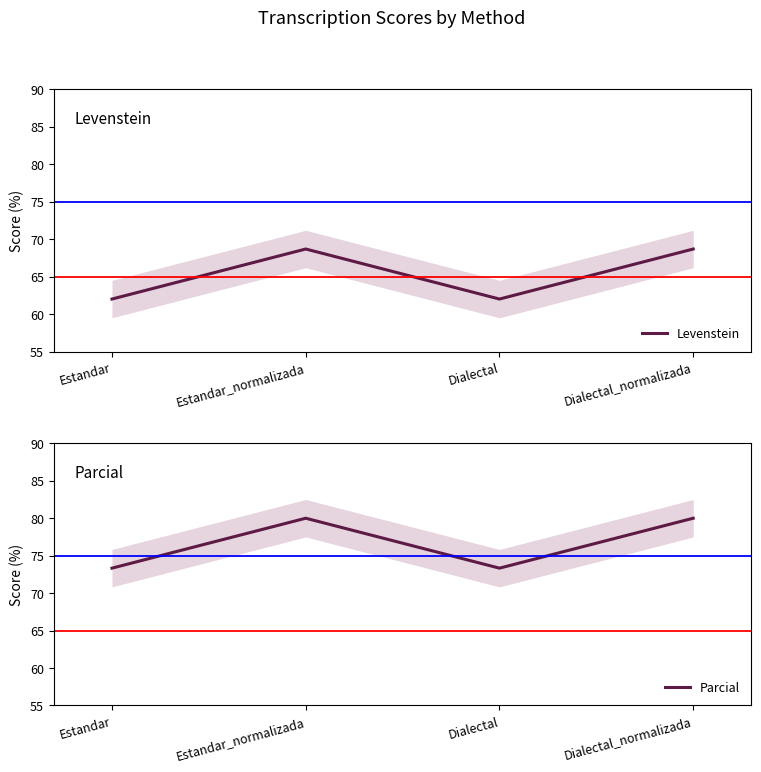

How many lines are shown in the chart?

2